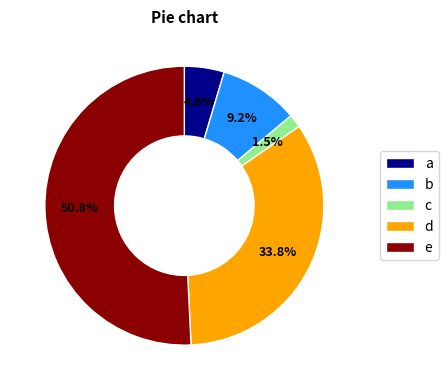

Which slice is the smallest?

c